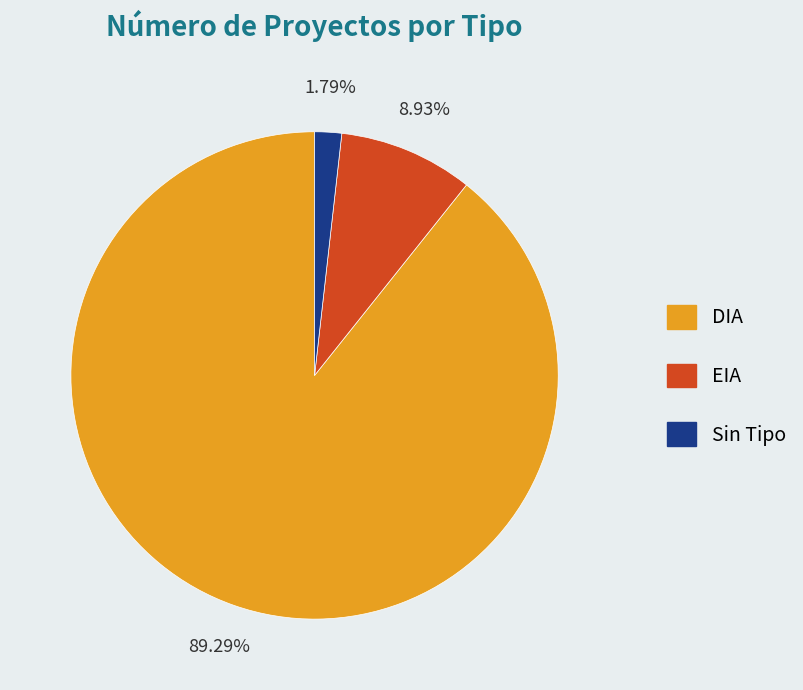

Is there any slice that represents more than half of the pie?

Yes